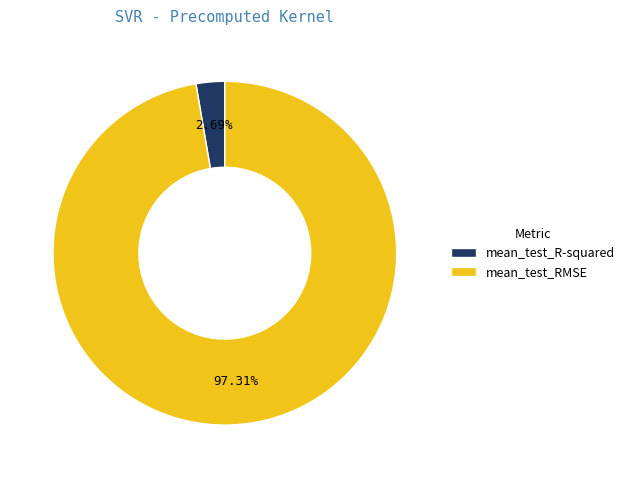

The mean_test_R-squared slice represents 3% of the pie. True or false?

True